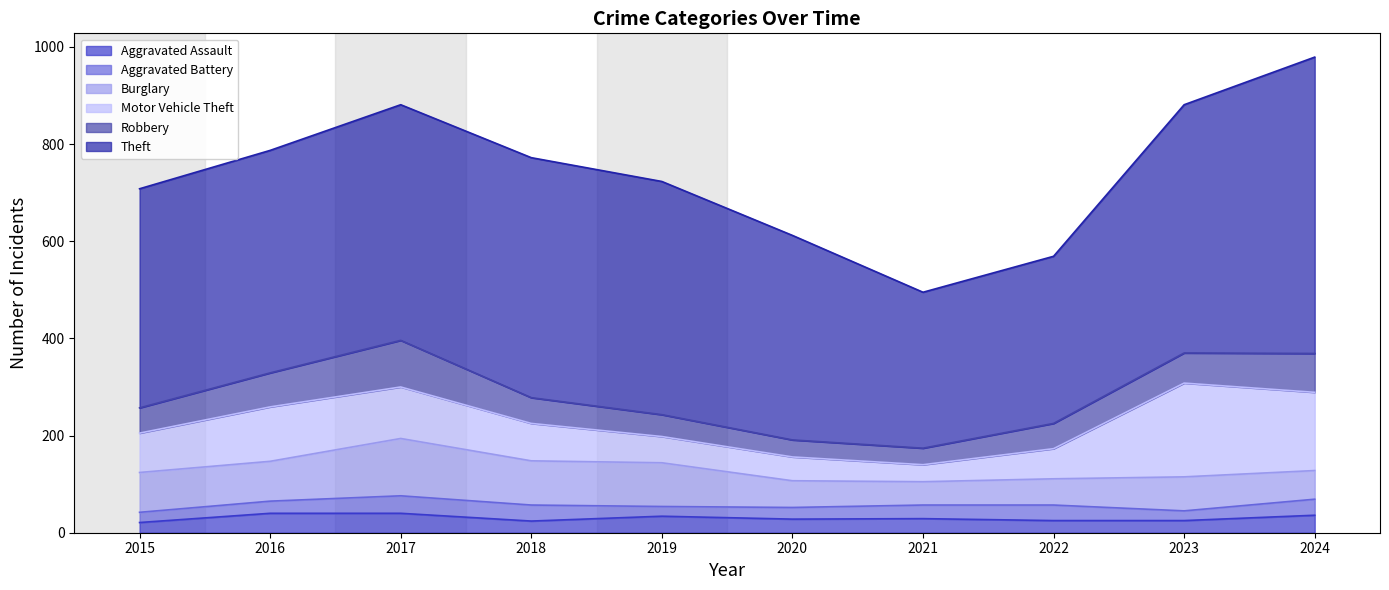

True or false: Theft and Aggravated Battery intersect in this chart.

False